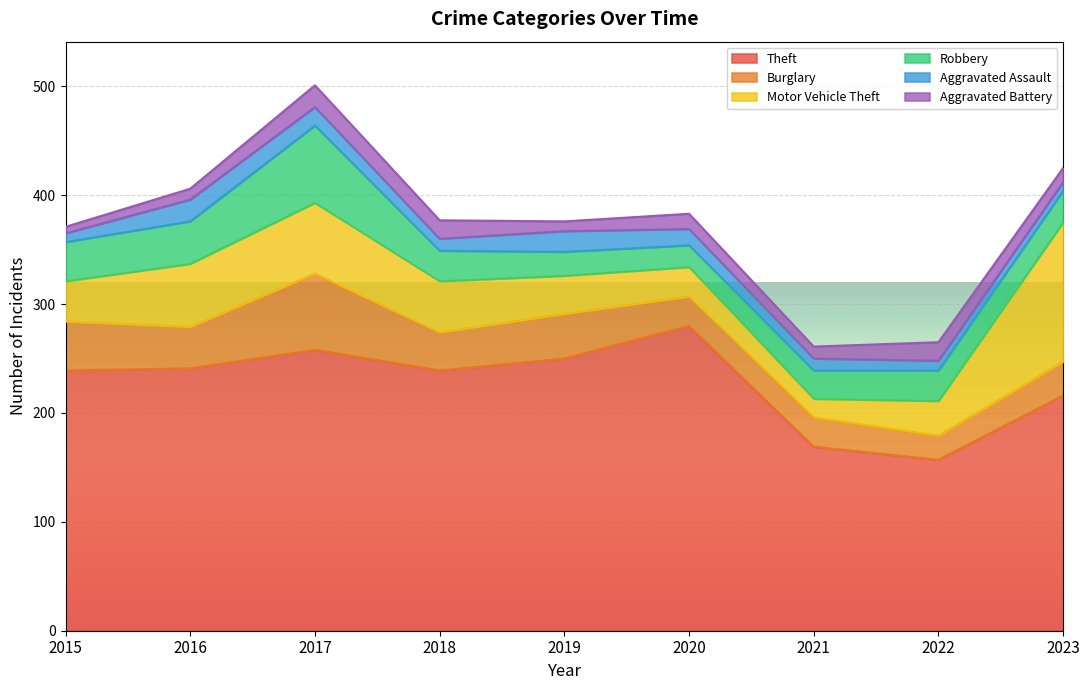

Which series has the largest range (max minus min)?

Theft